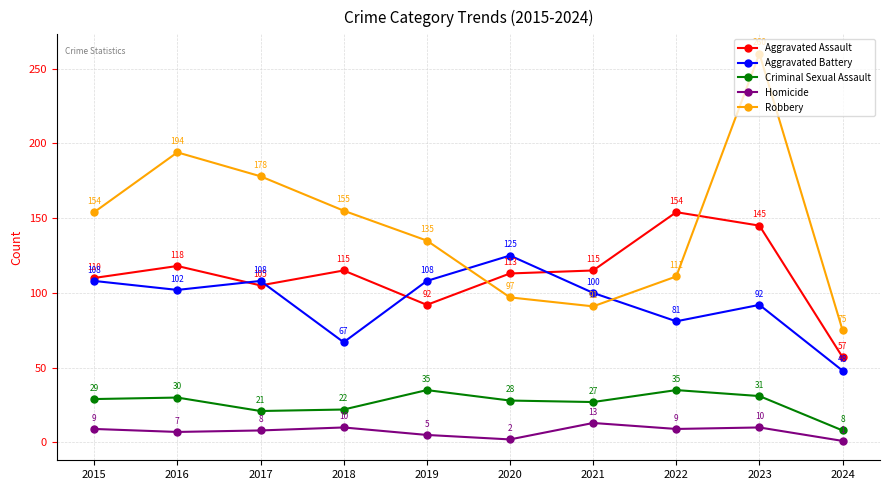

Reading left to right, list all the values displayed in this chart.

Aggravated Assault: 110	118	105	115	92	113	115	154	145	57
Aggravated Battery: 108	102	108	67	108	125	100	81	92	48
Criminal Sexual Assault: 29	30	21	22	35	28	27	35	31	8
Homicide: 9	7	8	10	5	2	13	9	10	1
Robbery: 154	194	178	155	135	97	91	111	260	75